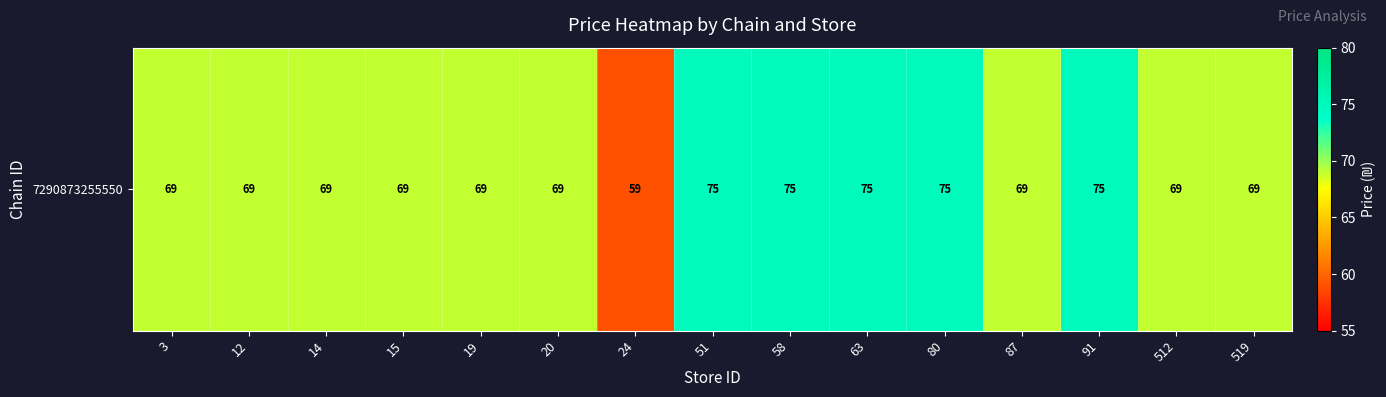

Rank the categories by value from lowest to highest.

24, 3, 12, 14, 15, 19, 20, 87, 512, 519, 51, 58, 63, 80, 91